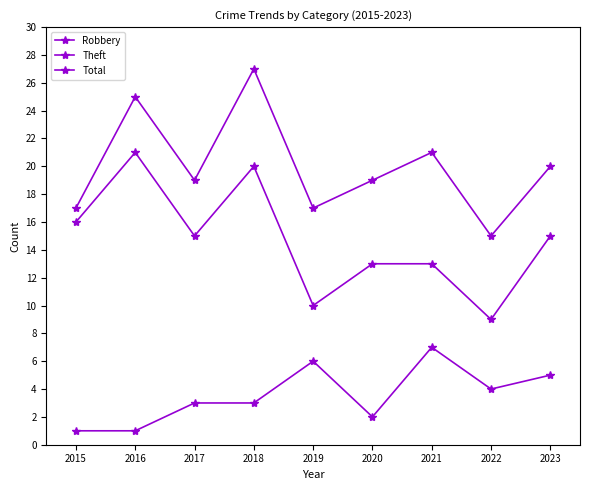

How many interior local peaks does the Robbery series have?

2